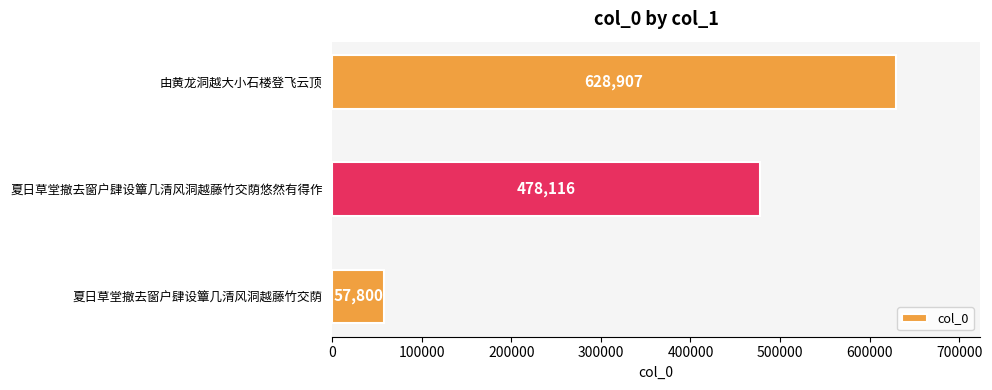

True or false: the data shows 1090564 at 由黄龙洞越大小石楼登飞云顶.

False